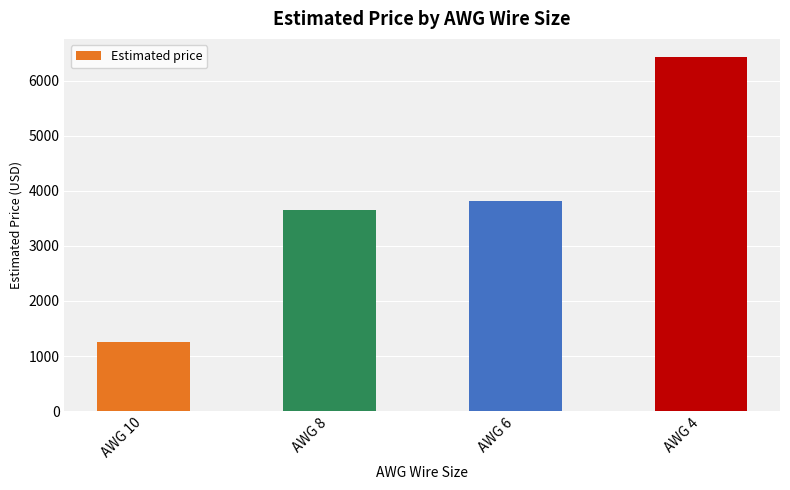

What is the difference between the maximum and minimum values?

5174.4